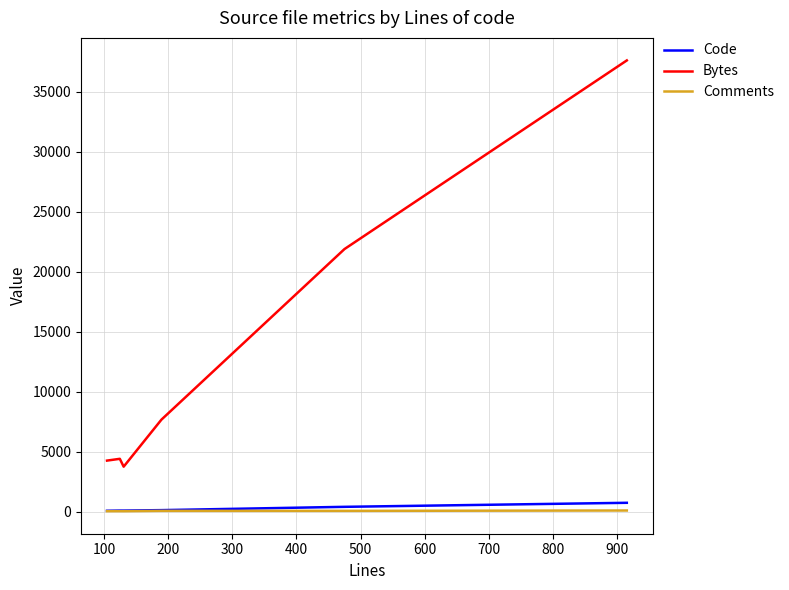

True or false: Bytes and Comments intersect in this chart.

False